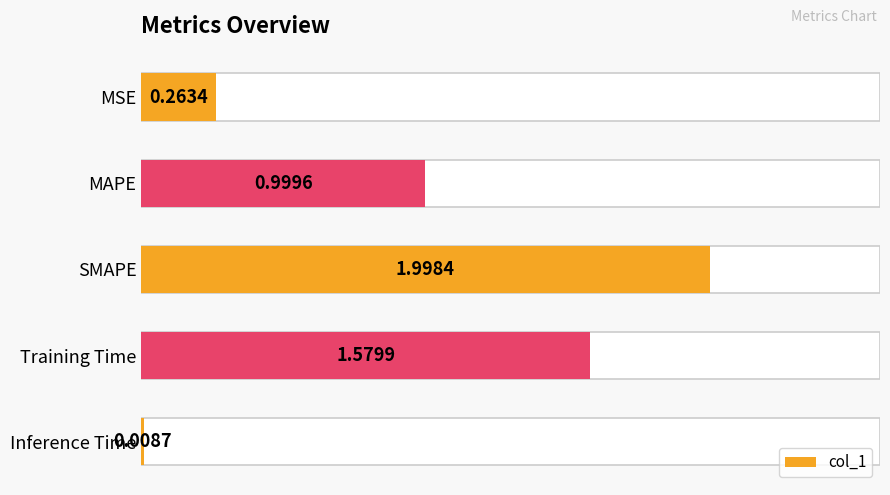

The value at Training Time is 1.6. True or false?

True